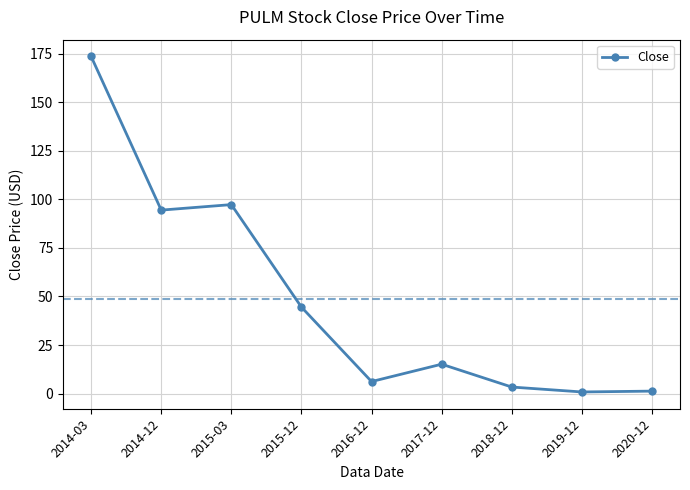

What is the sum of the values at 2017-12 and 2014-12?

109.6